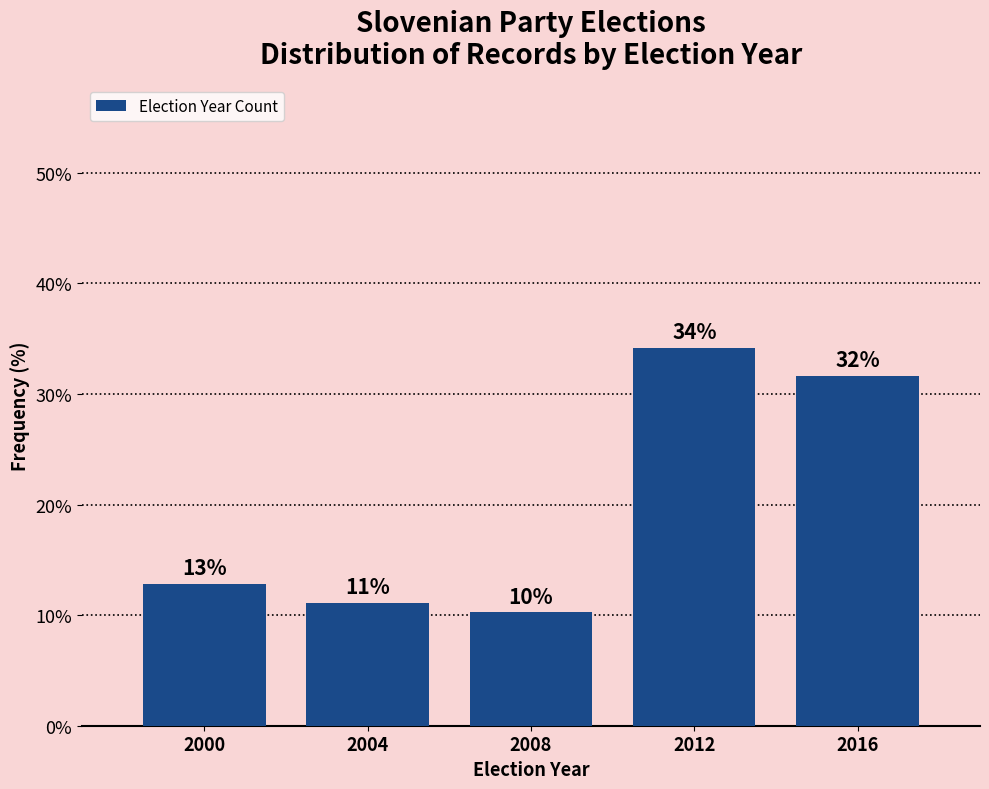

How many bars are there in total?

5